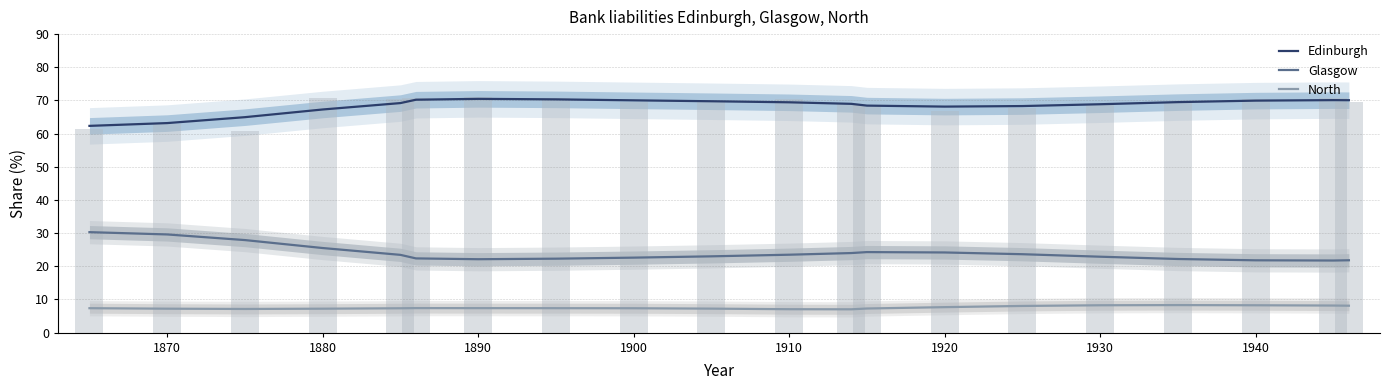

Which series has the largest range (max minus min)?

Glasgow